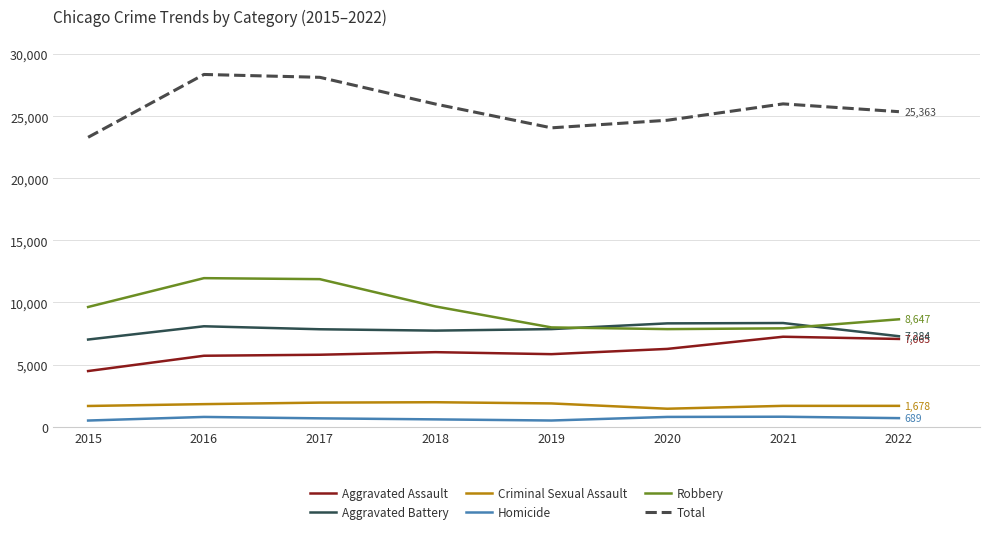

True or false: Homicide and Total intersect in this chart.

False